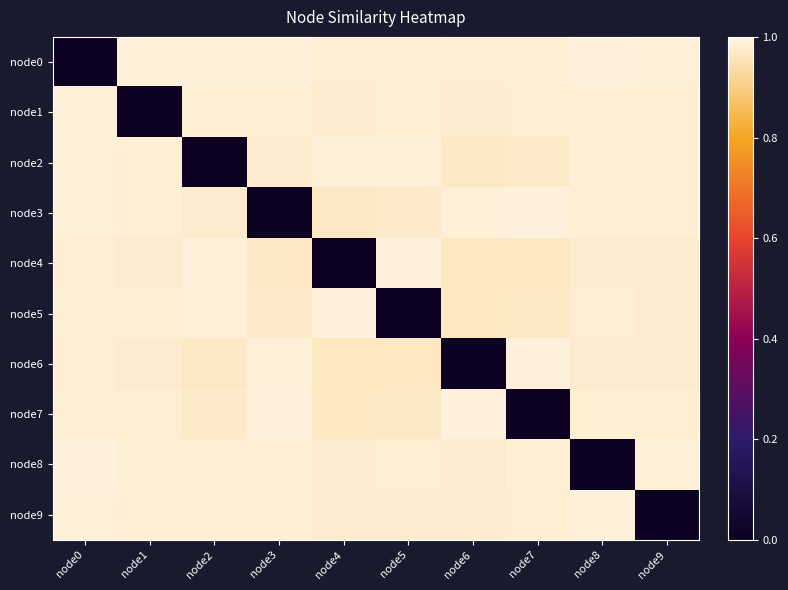

What is the maximum value shown in the chart?

1.0